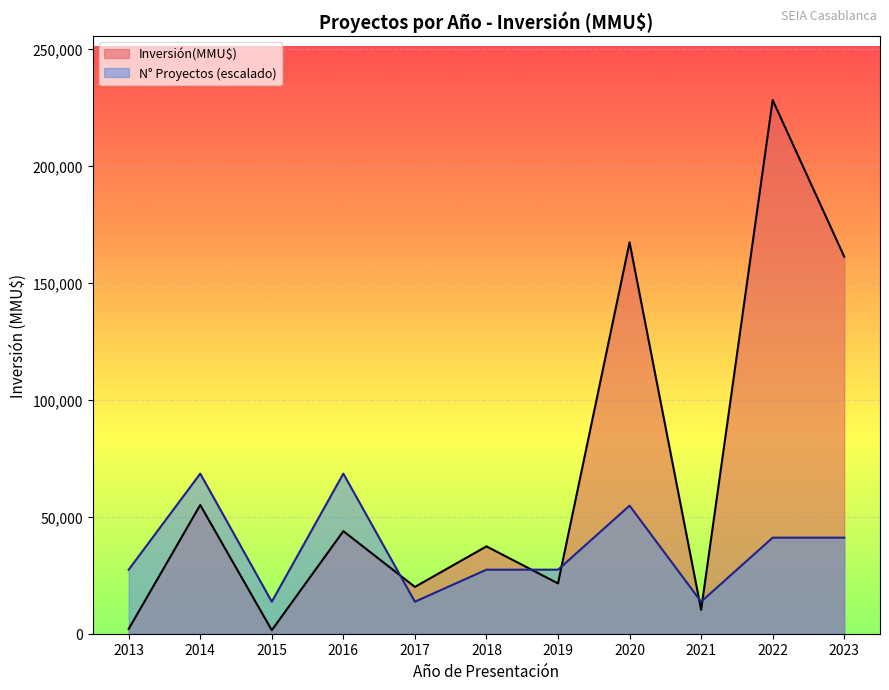

At which category is the sum across all series the highest?

2022